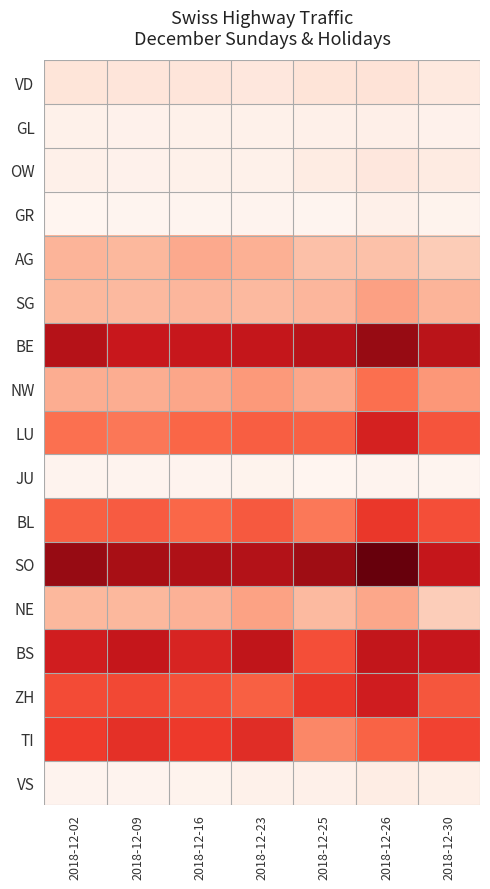

Reading left to right, transcribe all the data shown in this chart.

VD: 2018-12-02=10231	2018-12-09=9771	2018-12-16=9784	2018-12-23=8990	2018-12-25=10461	2018-12-26=10855	2018-12-30=8242
GL: 2018-12-02=4648	2018-12-09=4254	2018-12-16=4420	2018-12-23=4597	2018-12-25=4959	2018-12-26=5273	2018-12-30=4285
OW: 2018-12-02=4974	2018-12-09=4339	2018-12-16=4424	2018-12-23=4630	2018-12-25=6811	2018-12-26=9020	2018-12-30=7193
GR: 2018-12-02=2531	2018-12-09=3140	2018-12-16=2944	2018-12-23=3204	2018-12-25=3088	2018-12-26=4944	2018-12-30=3637
AG: 2018-12-02=24123	2018-12-09=23234	2018-12-16=26778	2018-12-23=25352	2018-12-25=21034	2018-12-26=20826	2018-12-30=18037
SG: 2018-12-02=23360	2018-12-09=23060	2018-12-16=23624	2018-12-23=23137	2018-12-25=23719	2018-12-26=28868	2018-12-30=24203
BE: 2018-12-02=68070	2018-12-09=63151	2018-12-16=63206	2018-12-23=64144	2018-12-25=67270	2018-12-26=74508	2018-12-30=66814
NW: 2018-12-02=25913	2018-12-09=25823	2018-12-16=27821	2018-12-23=30734	2018-12-25=27268	2018-12-26=40997	2018-12-30=31201
LU: 2018-12-02=40699	2018-12-09=39164	2018-12-16=43261	2018-12-23=44927	2018-12-25=44365	2018-12-26=59792	2018-12-30=47246
JU: 2018-12-02=3272	2018-12-09=3292	2018-12-16=3321	2018-12-23=3518	2018-12-25=2757	2018-12-26=3415	2018-12-30=3012
BL: 2018-12-02=44588	2018-12-09=45542	2018-12-16=43141	2018-12-23=46155	2018-12-25=38846	2018-12-26=53746	2018-12-30=48492
SO: 2018-12-02=74626	2018-12-09=71594	2018-12-16=69579	2018-12-23=68582	2018-12-25=73378	2018-12-26=82583	2018-12-30=63997
NE: 2018-12-02=23339	2018-12-09=23438	2018-12-16=24983	2018-12-23=28678	2018-12-25=22745	2018-12-26=27487	2018-12-30=17569
BS: 2018-12-02=60856	2018-12-09=64066	2018-12-16=59122	2018-12-23=65234	2018-12-25=48399	2018-12-26=64465	2018-12-30=63540
ZH: 2018-12-02=49019	2018-12-09=49457	2018-12-16=48079	2018-12-23=44547	2018-12-25=53727	2018-12-26=61272	2018-12-30=46734
TI: 2018-12-02=52476	2018-12-09=55391	2018-12-16=53100	2018-12-23=56570	2018-12-25=35211	2018-12-26=44069	2018-12-30=50963
VS: 2018-12-02=3227	2018-12-09=3323	2018-12-16=3650	2018-12-23=4448	2018-12-25=4950	2018-12-26=6579	2018-12-30=5657